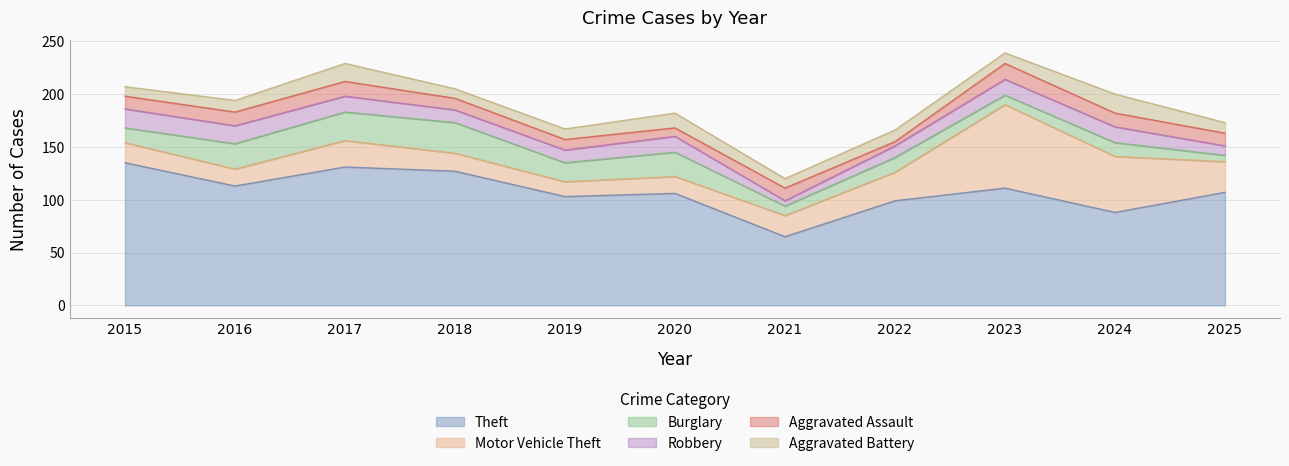

The Aggravated Assault series shows 13 at 2024. True or false?

True